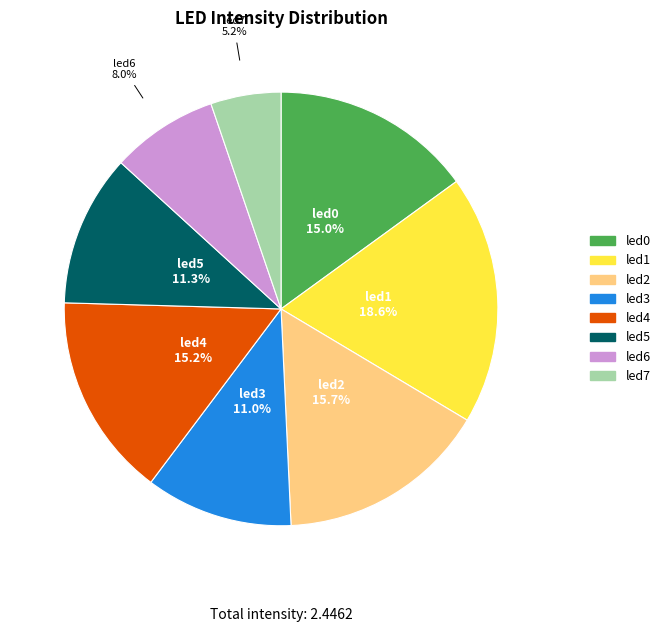

What percentage is NOT represented by led5?

88.7%